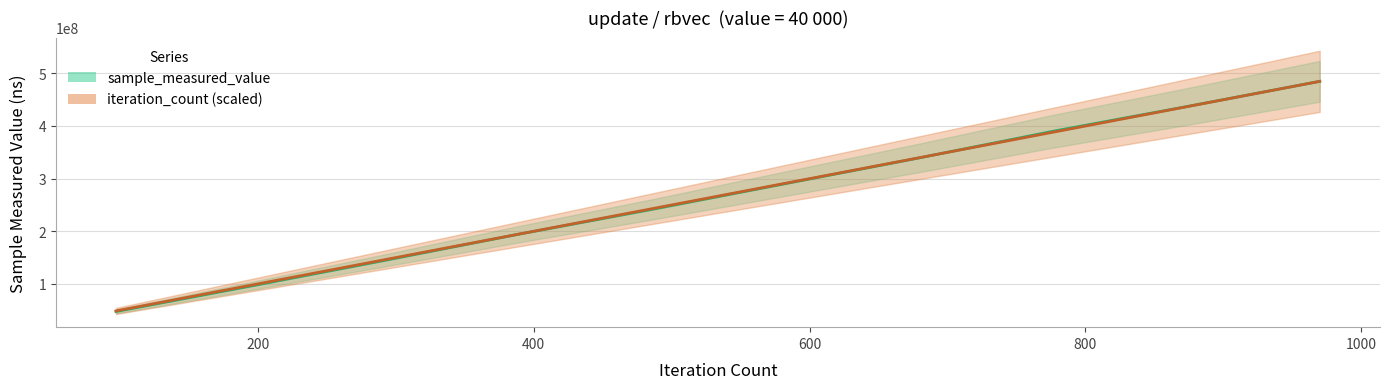

The sample_measured_value series shows 148369844.0 at 484604768.0. True or false?

False